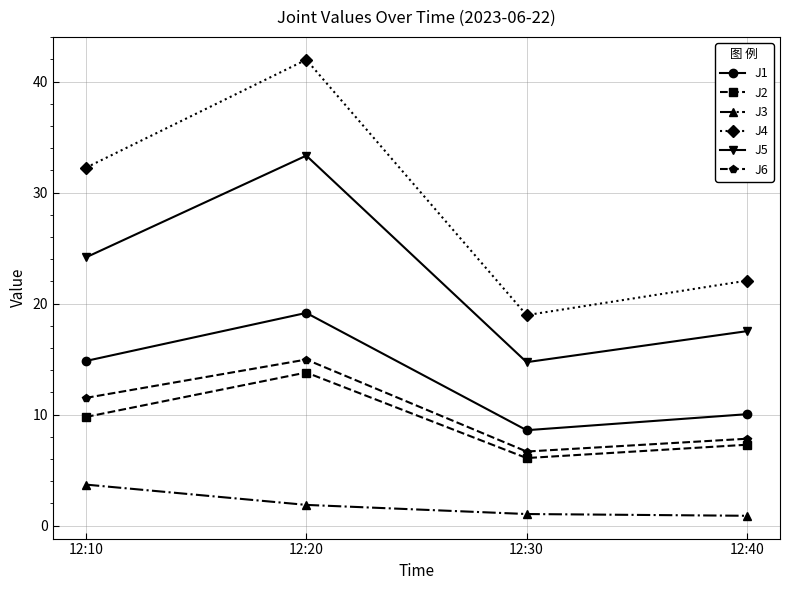

What is the value of the J4 point at the 1st from the left?

32.2